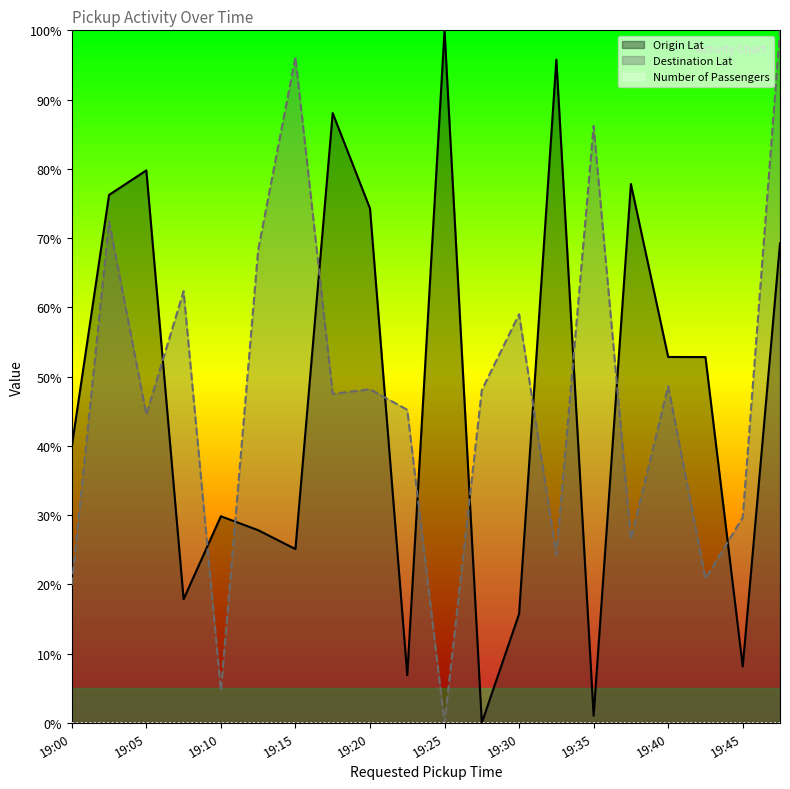

What is the spread (max minus min) of values at 19:40?

52.8